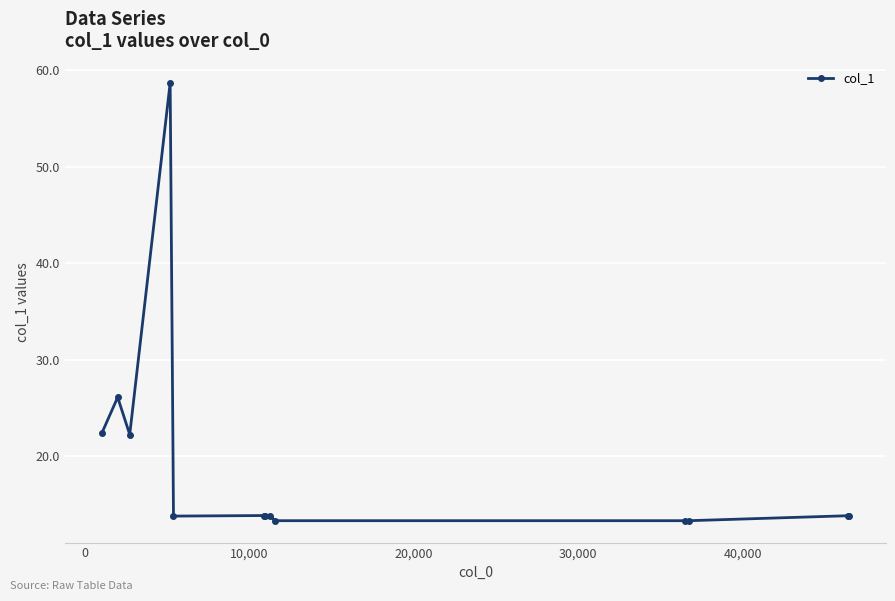

What is the difference between the maximum and minimum values?

45.4